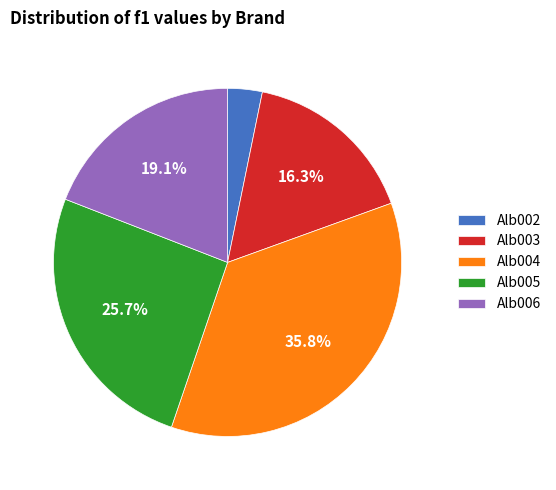

Which slice is the smallest?

Alb002